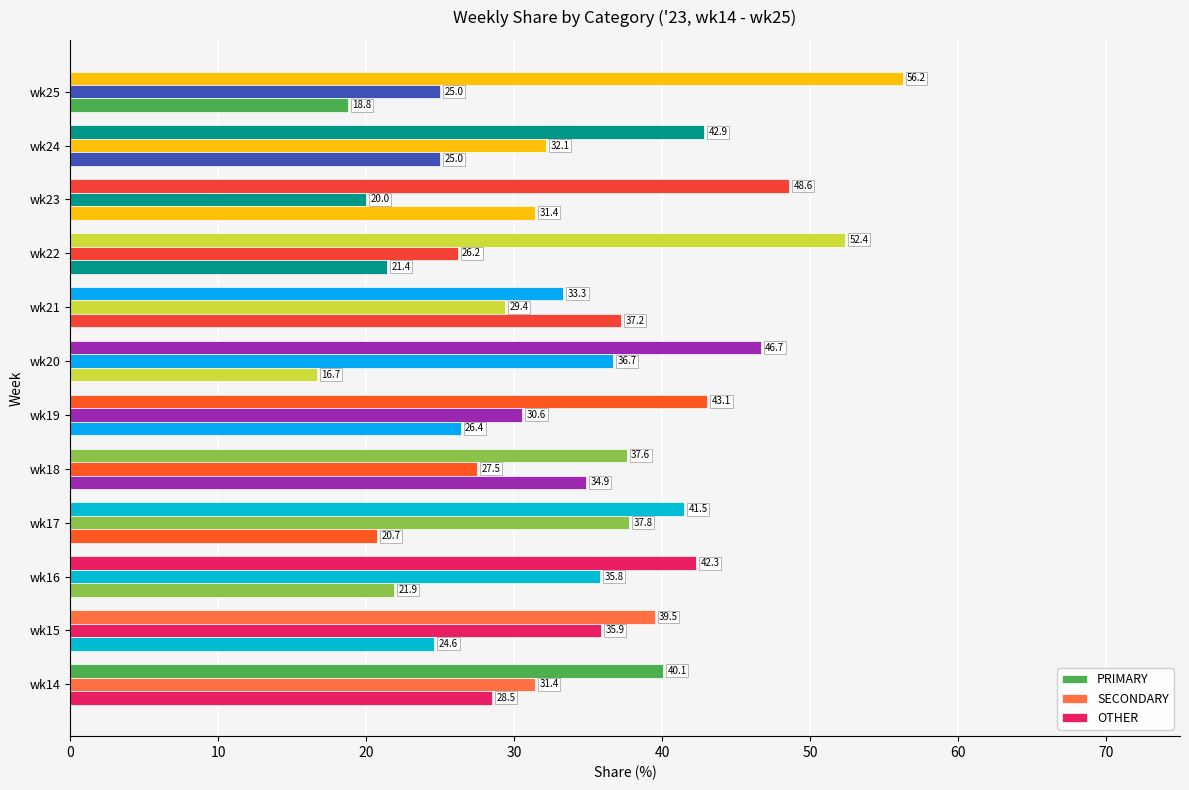

Reading left to right, transcribe all the data shown in this chart.

PRIMARY: 40.1	39.5	42.3	41.5	37.6	43.1	46.7	33.3	52.4	48.6	42.9	56.2
SECONDARY: 31.4	35.9	35.8	37.8	27.5	30.6	36.7	29.4	26.2	20.0	32.1	25.0
OTHER: 28.5	24.6	21.9	20.7	34.9	26.4	16.7	37.2	21.4	31.4	25.0	18.8